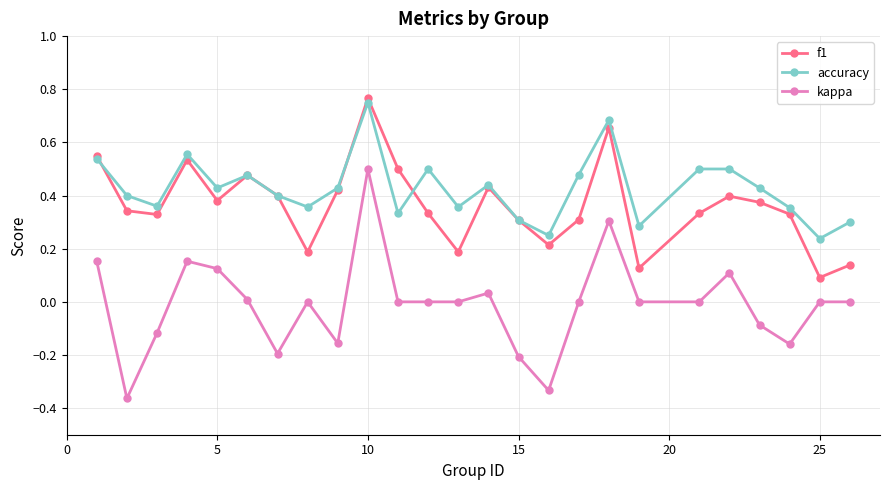

Which series has the largest range (max minus min)?

kappa